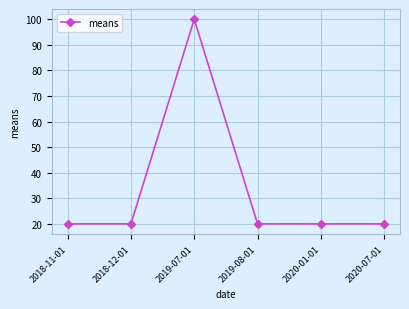

Which category has the highest value across all series?

2019-07-01